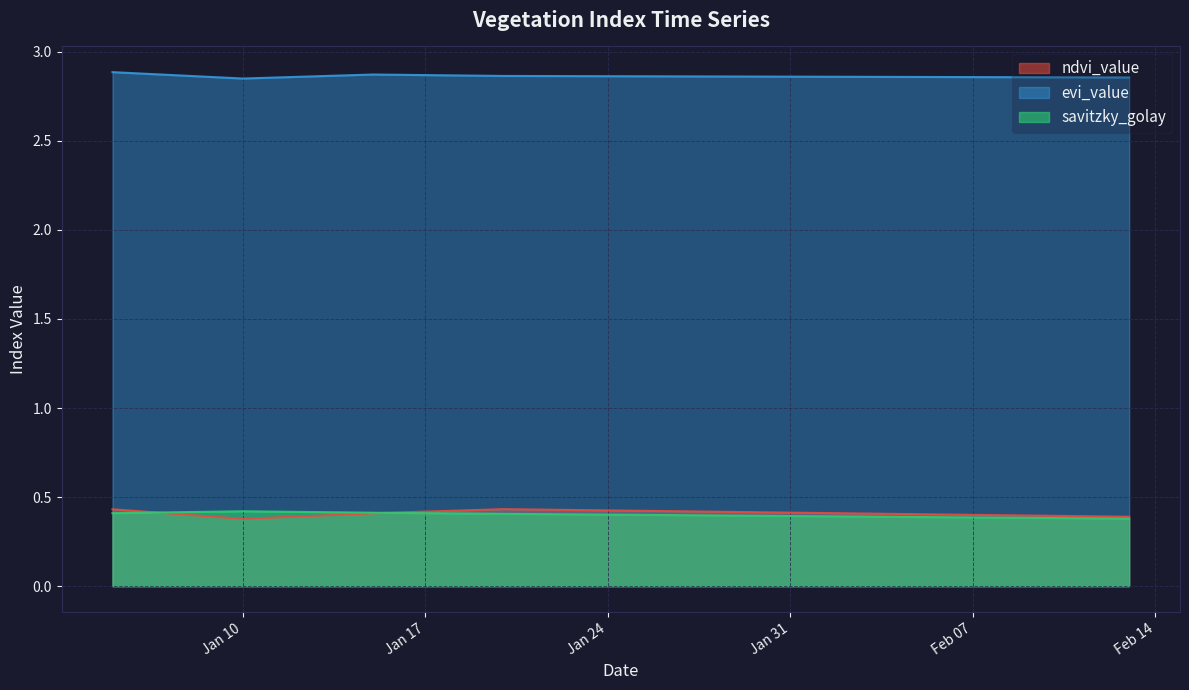

True or false: ndvi_value and evi_value intersect in this chart.

False